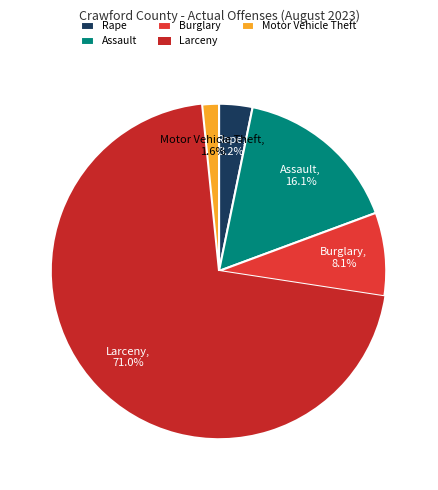

Which category has the smallest portion of the pie?

Motor Vehicle Theft